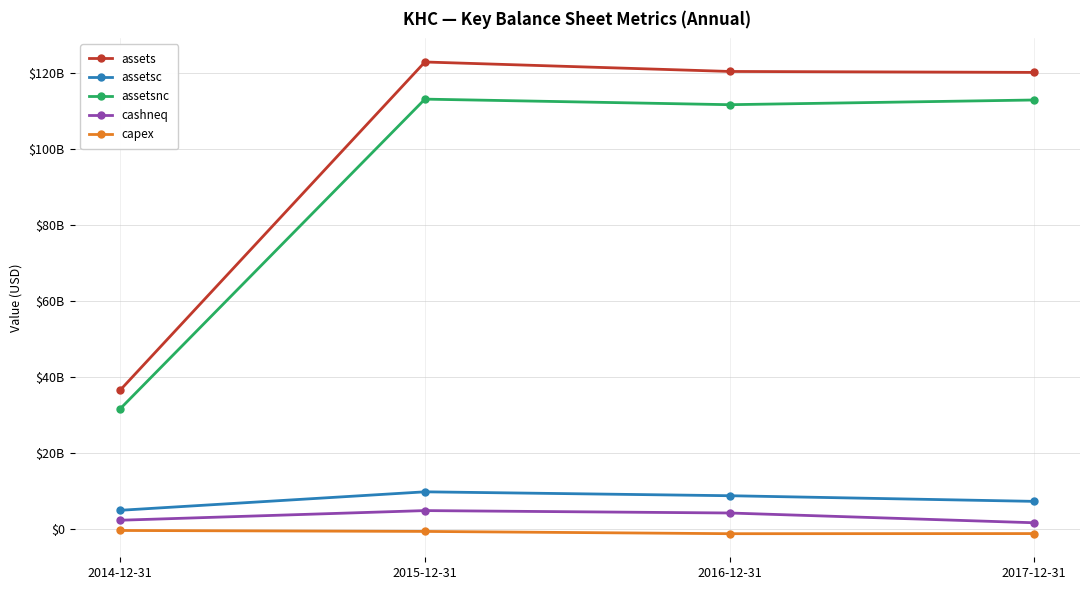

Is this an area chart (filled region under the line)?

No